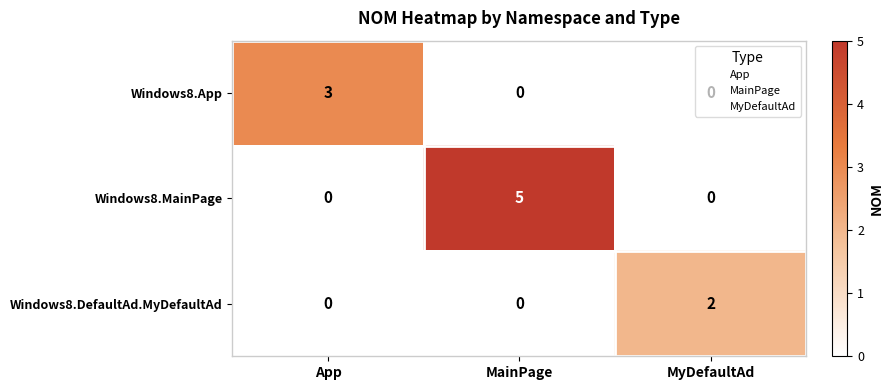

What is the sum of all Windows8.App values?

3